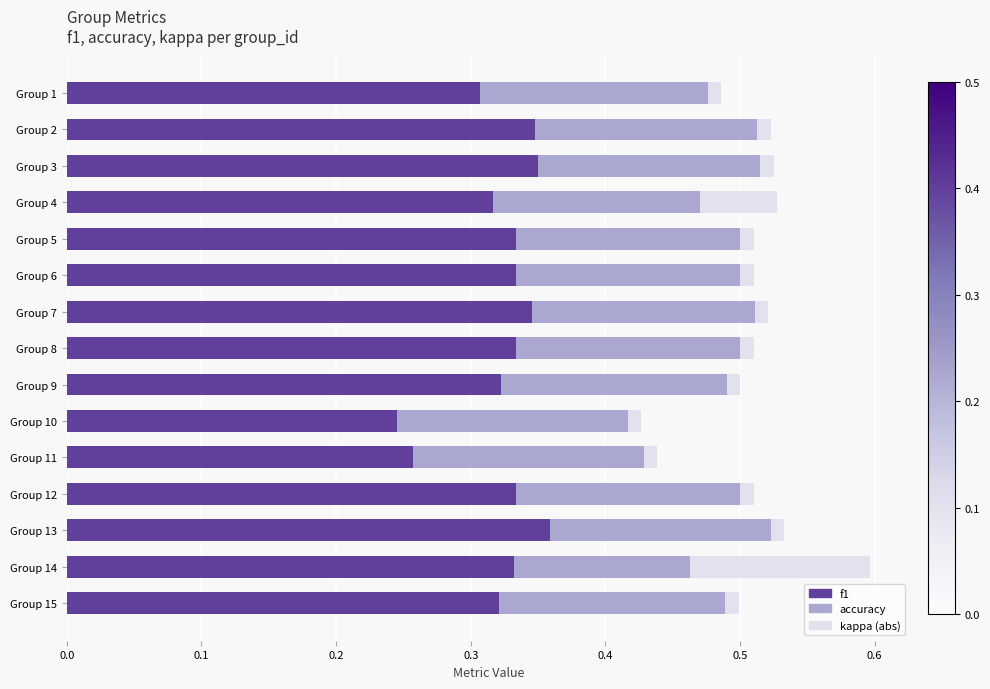

At which category is the sum across all series the highest?

Group 14